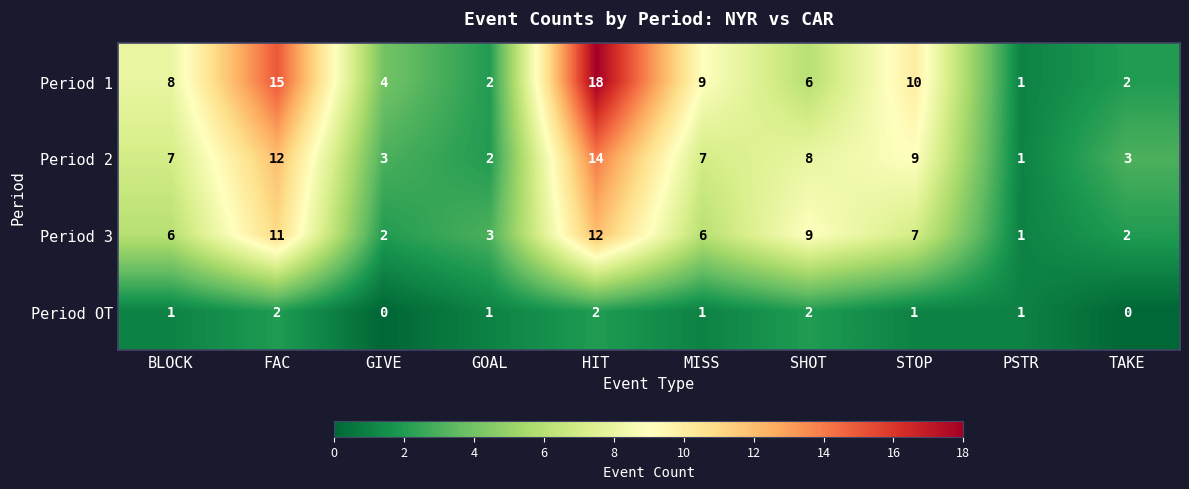

What is the greatest value displayed?

18